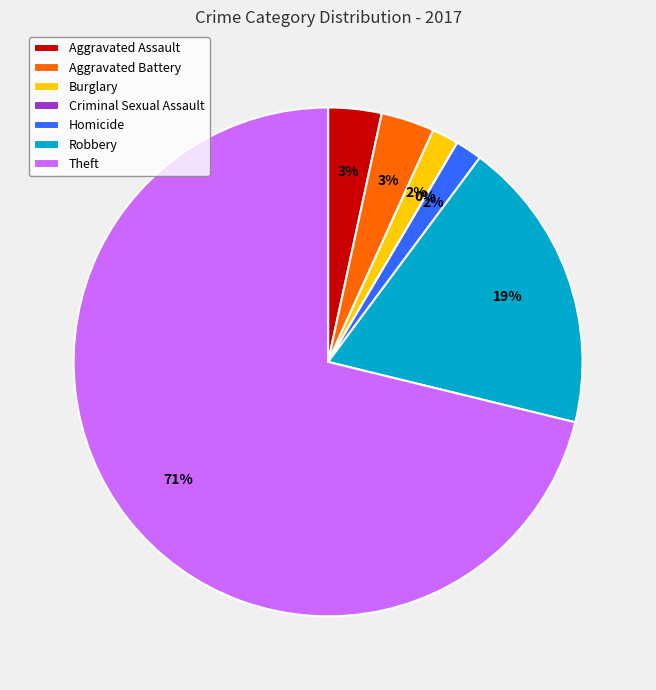

True or false: Burglary accounts for 2% of the total.

True